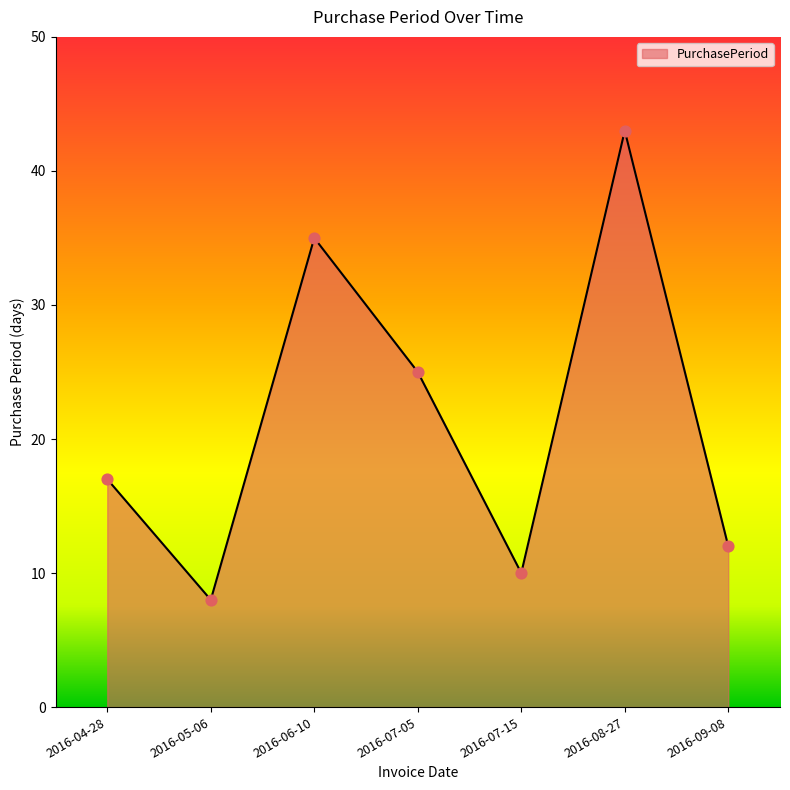

Which has a higher value, 2016-06-10 or 2016-04-28?

2016-06-10